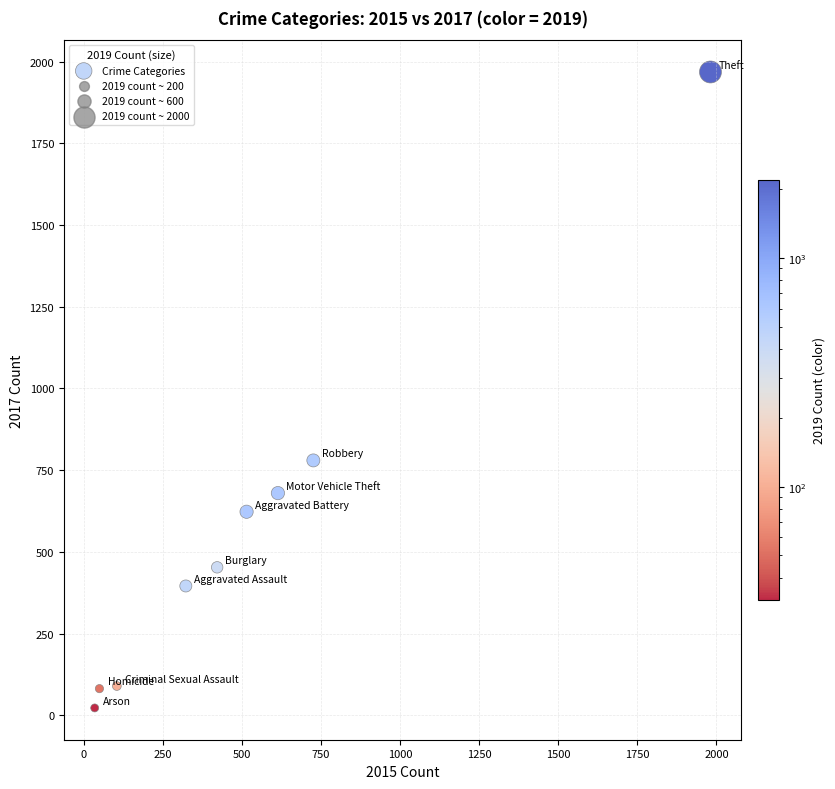

What Y value in the scatter plot is closest to 995?

780